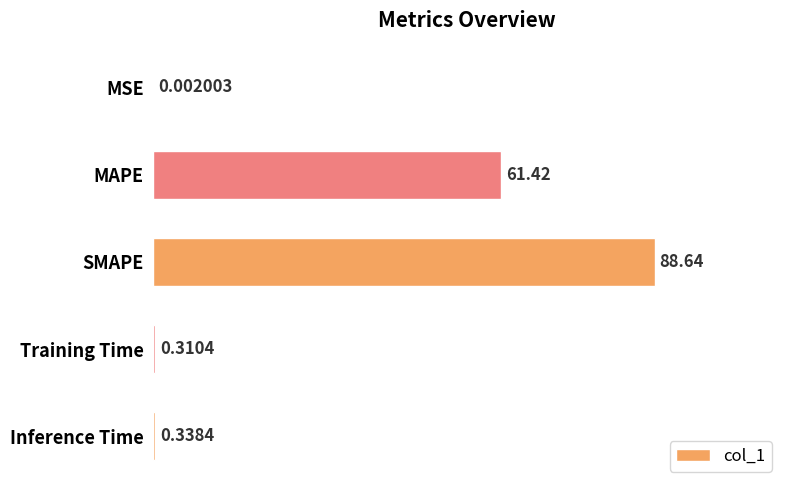

Are the bars horizontal?

Yes